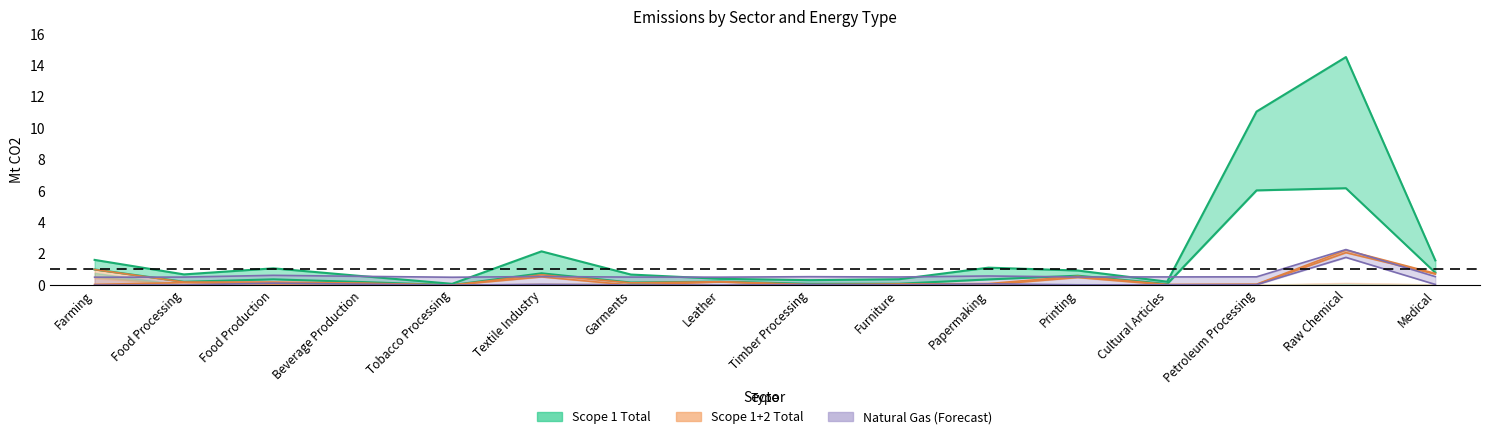

What position from the left is Medical?

16